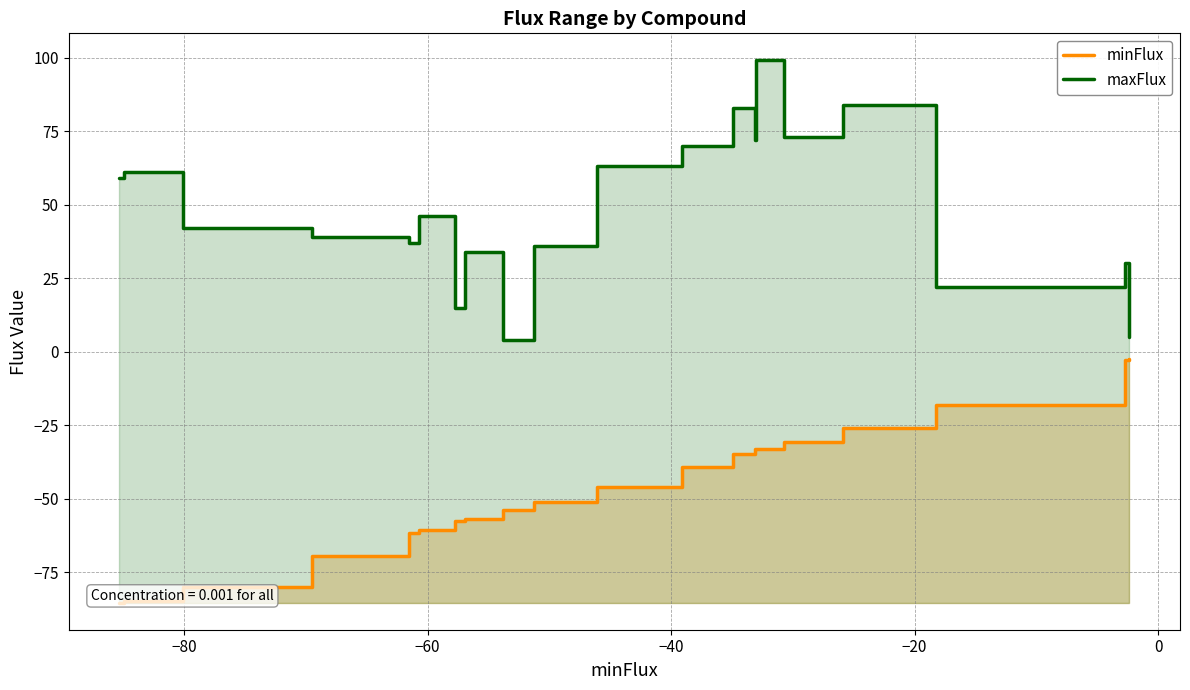

Reading left to right, what are all the values shown in this chart?

minFlux: -85.3	-84.9	-80.1	-69.5	-61.6	-60.7	-57.7	-56.9	-53.8	-51.2	-46.1	-39.1	-35.0	-33.1	-33.0	-30.7	-25.9	-18.2	-2.7	-2.3
maxFlux: 59.0	61.0	42.0	39.0	37.0	46.0	15.0	34.0	4.0	36.0	63.0	70.0	83.0	72.0	99.0	73.0	84.0	22.0	30.0	5.0